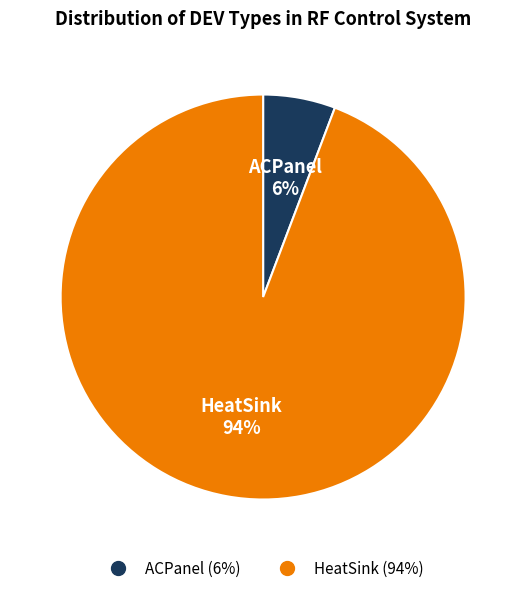

Count the number of slices in the pie.

2